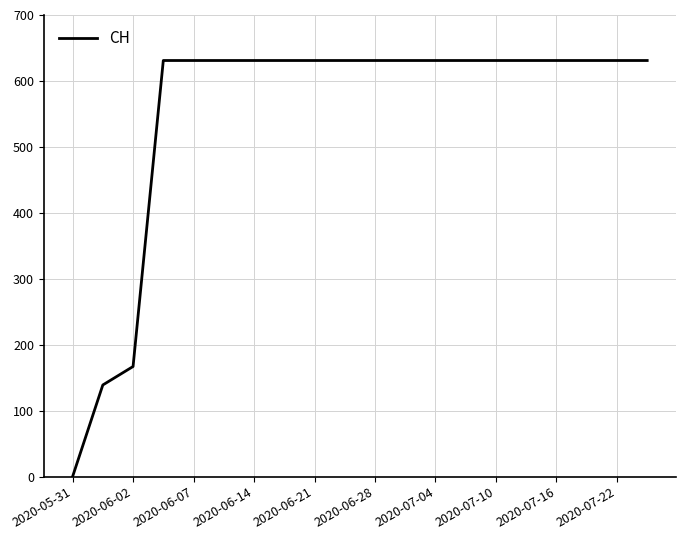

What is the maximum value shown in the chart?

631